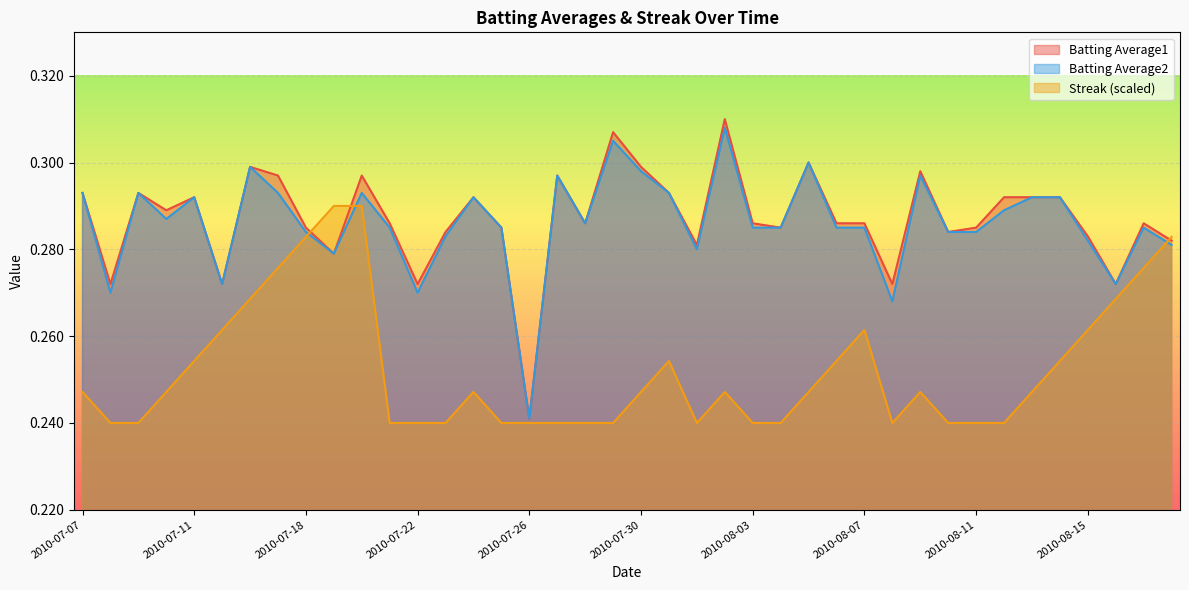

True or false: Streak has a value of 0.2 at 2010-08-01.

True